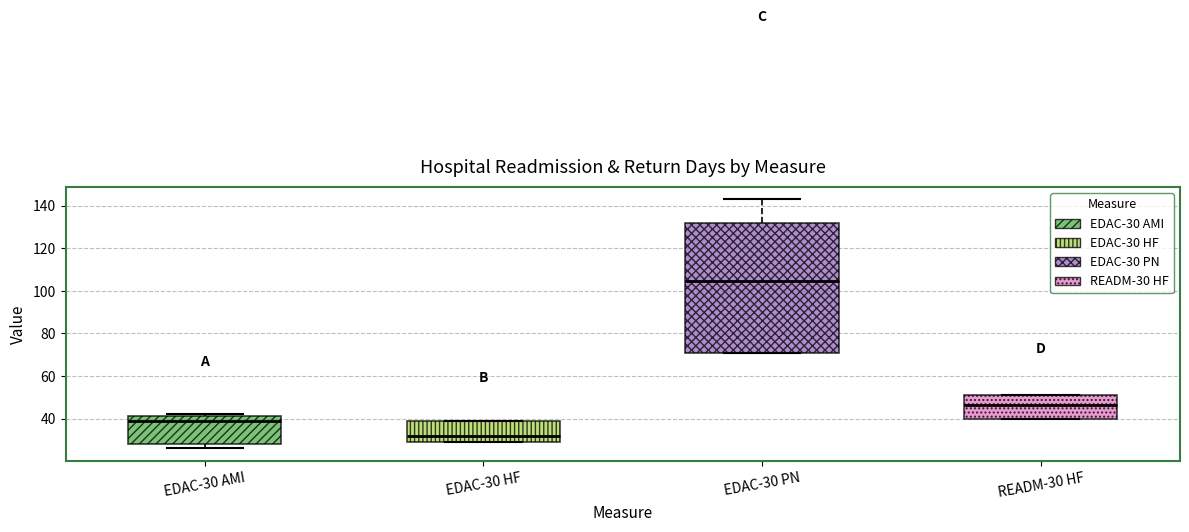

Where does the upper whisker of the box for EDAC-30 PN end on the y-axis? The values are not printed on the chart, so give them approximately, as read against the axis.

144